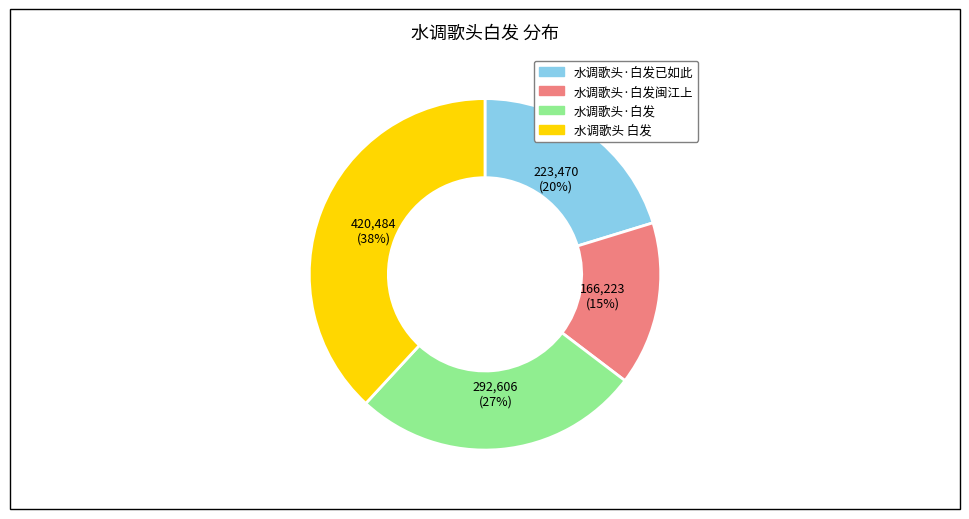

Is there a majority slice in this chart?

No